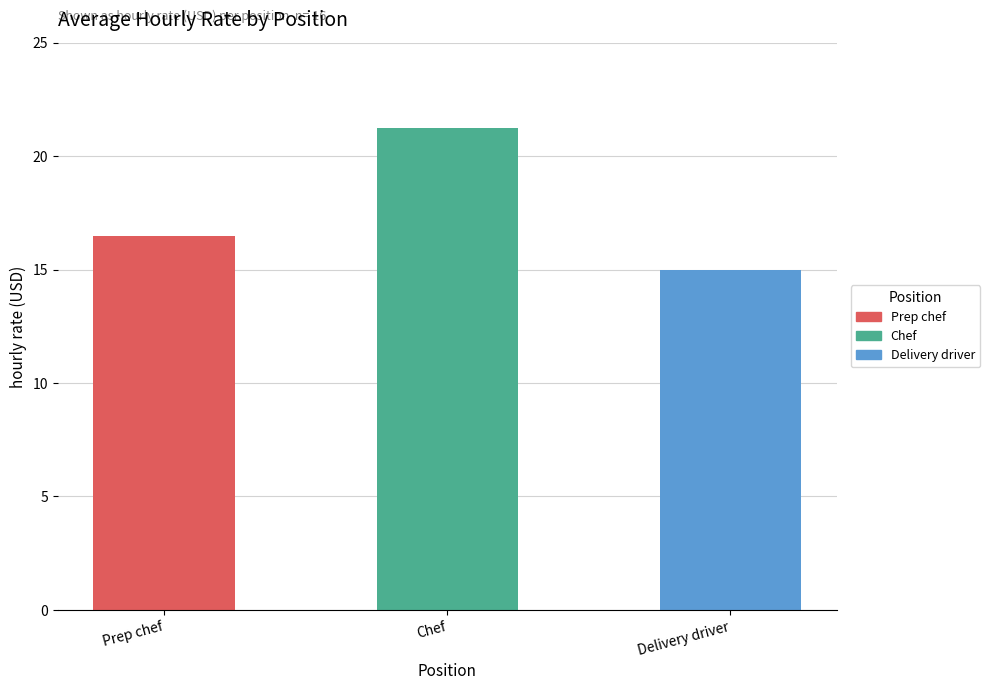

What is the average value?

17.6